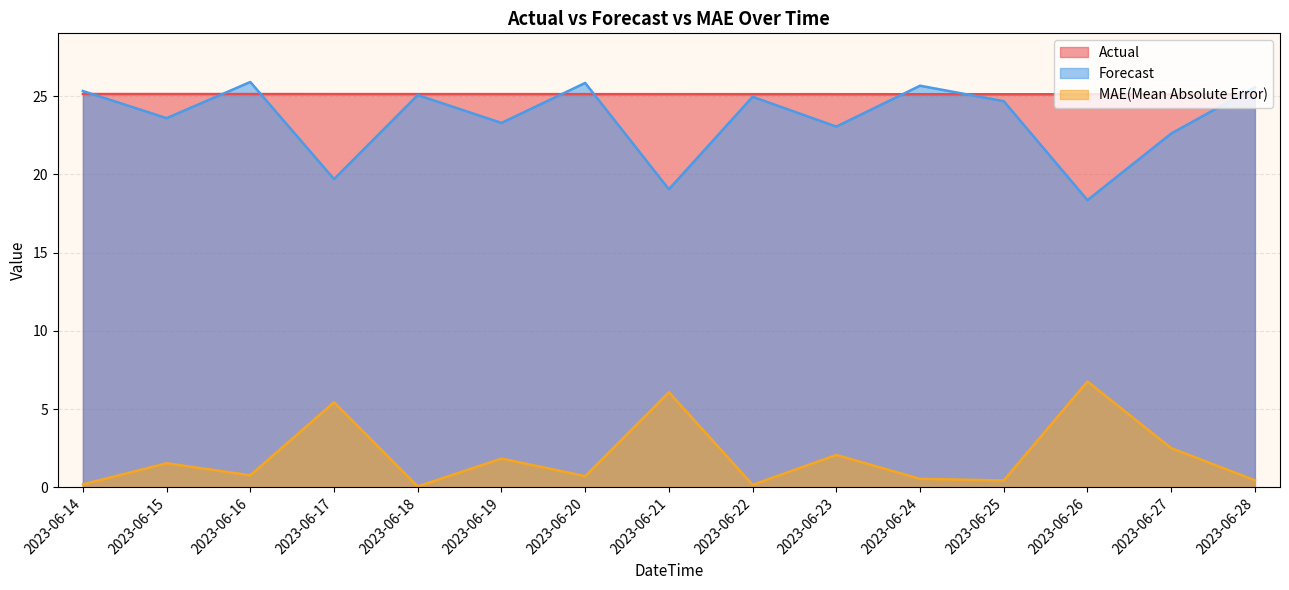

How many categories are shown in the chart?

15